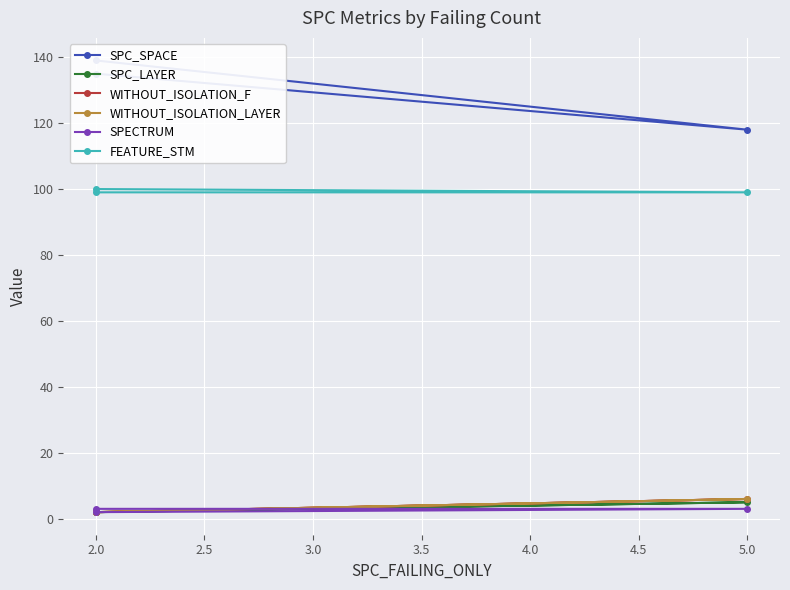

Is it true that WITHOUT_ISOLATION_F equals 1 at 2.0?

False